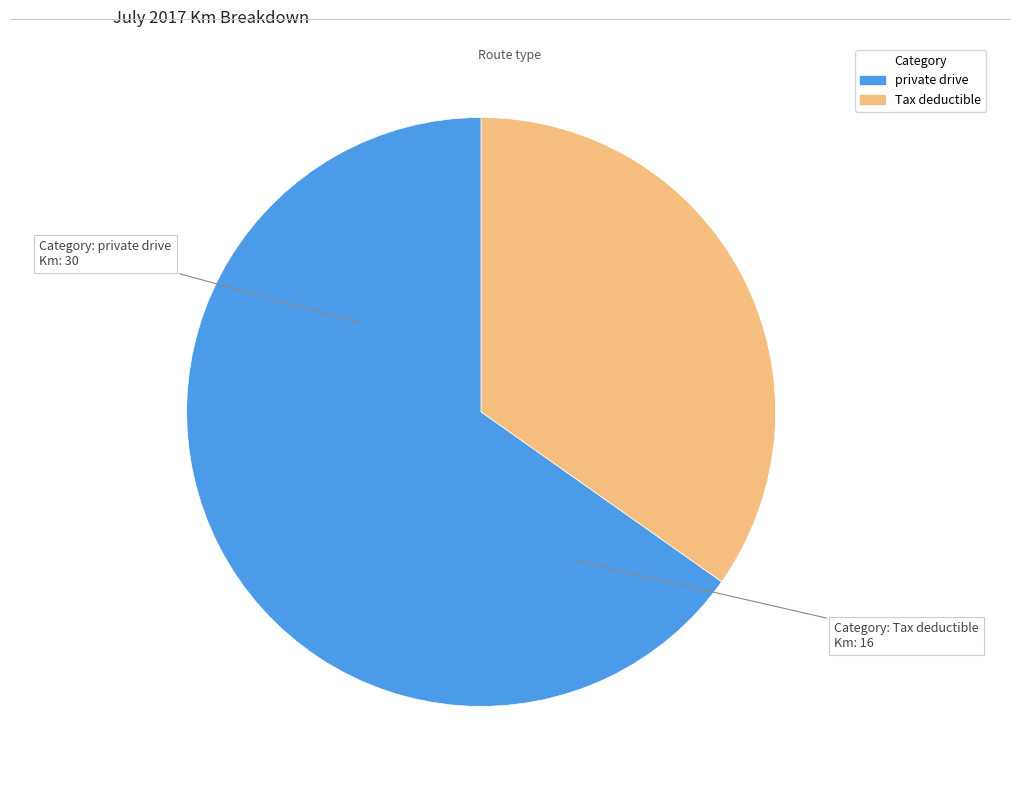

Which slice is the largest?

private drive